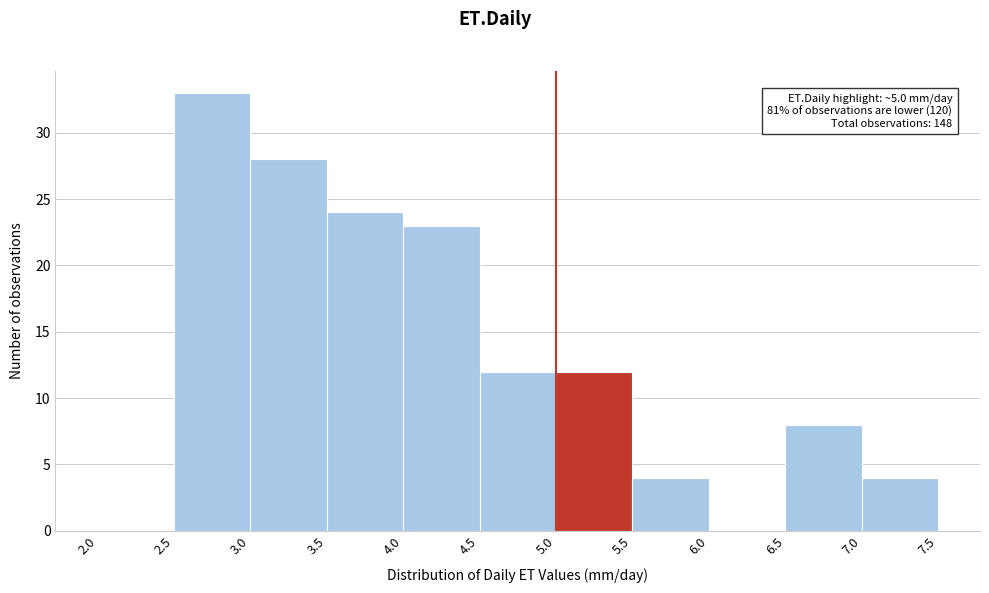

Over which range of the x-axis is the bar tallest?

2.5 to 3.0